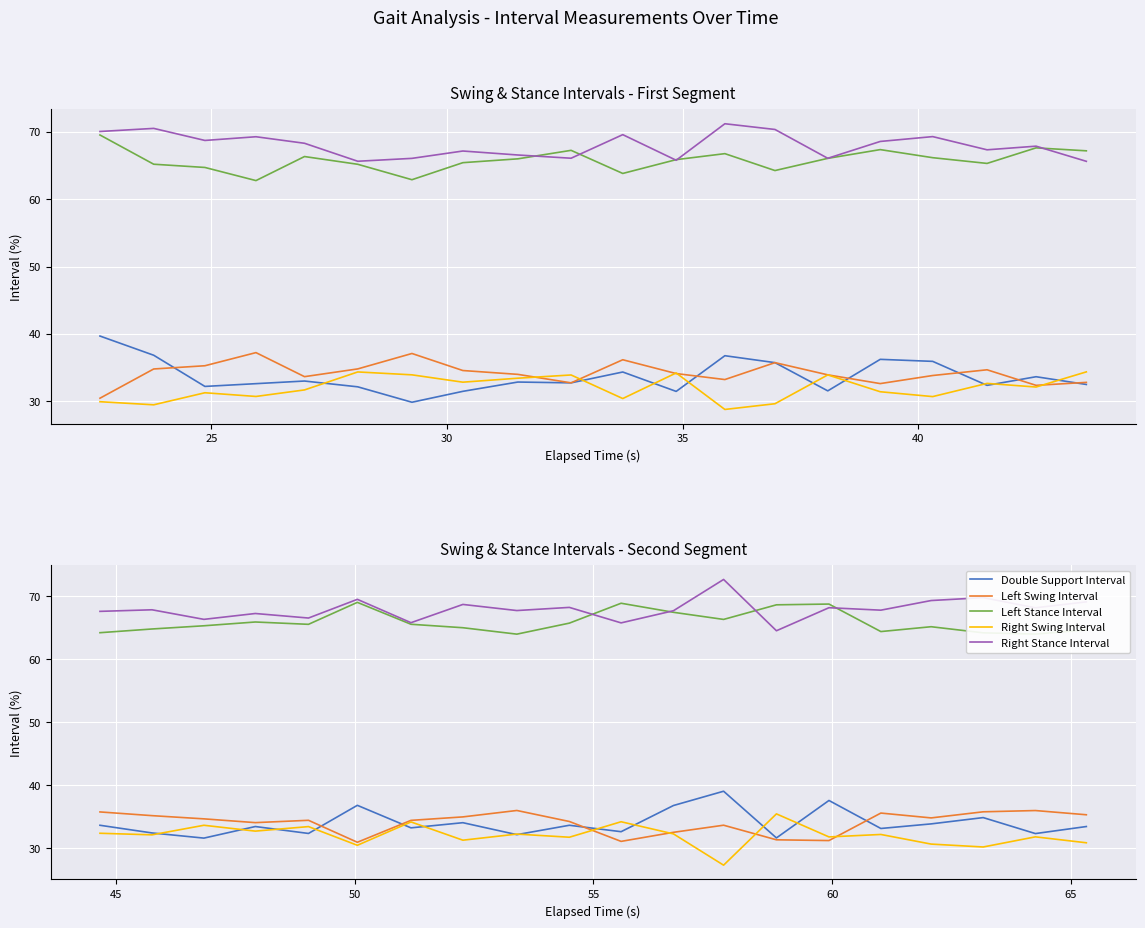

How many categories are shown in the chart?

20